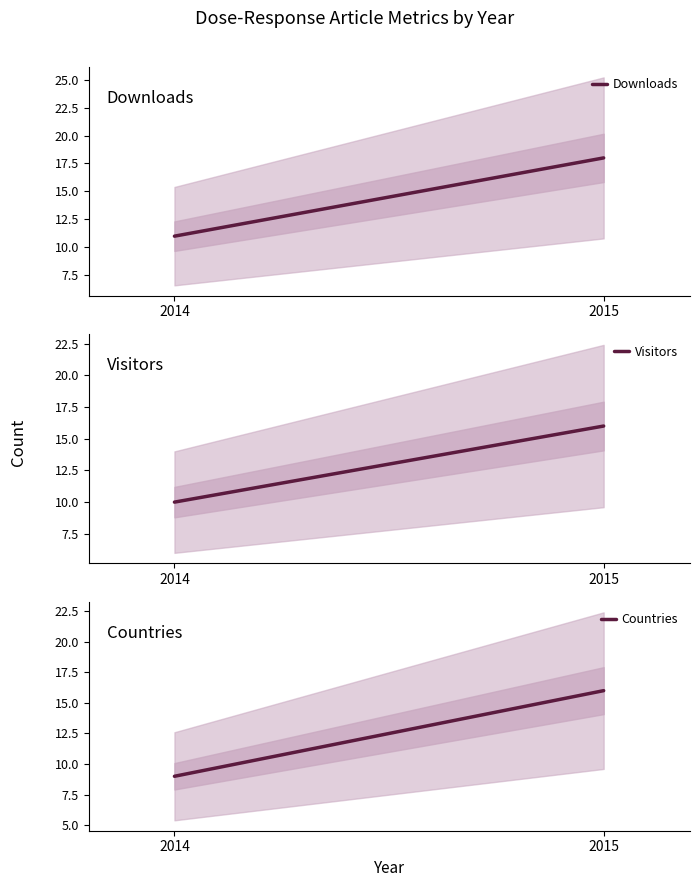

The value of Countries at 2014 is 9. True or false?

True